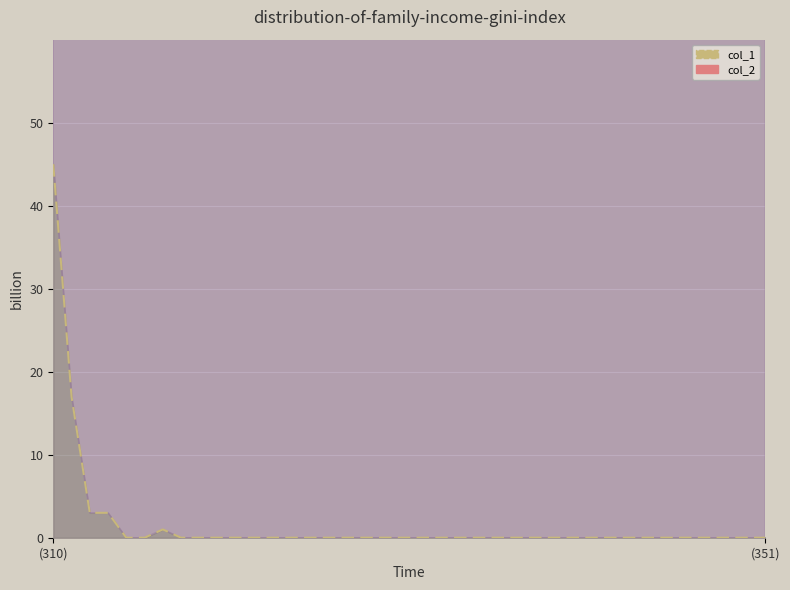

True or false: col_3 line and col_2 line cross at least once.

False